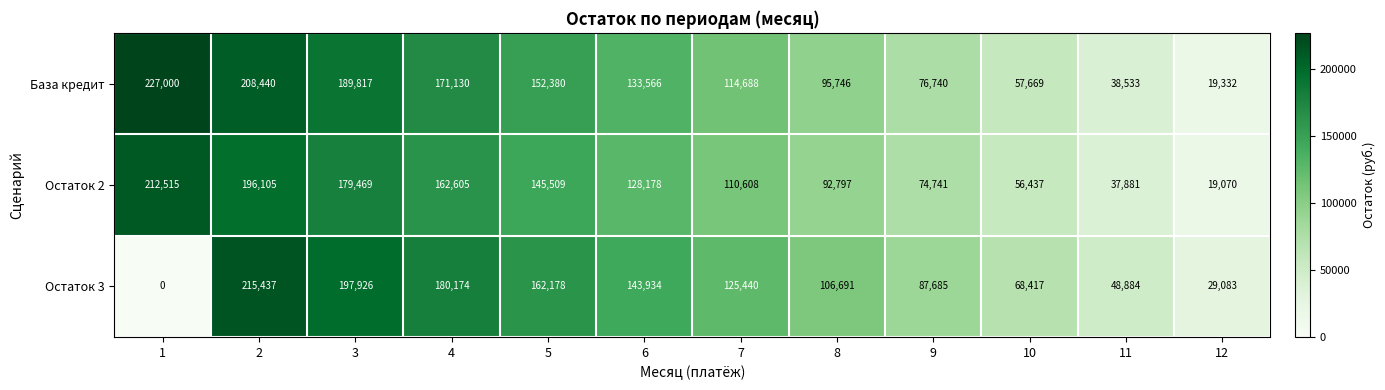

What is the total value across all series at 2?

619982